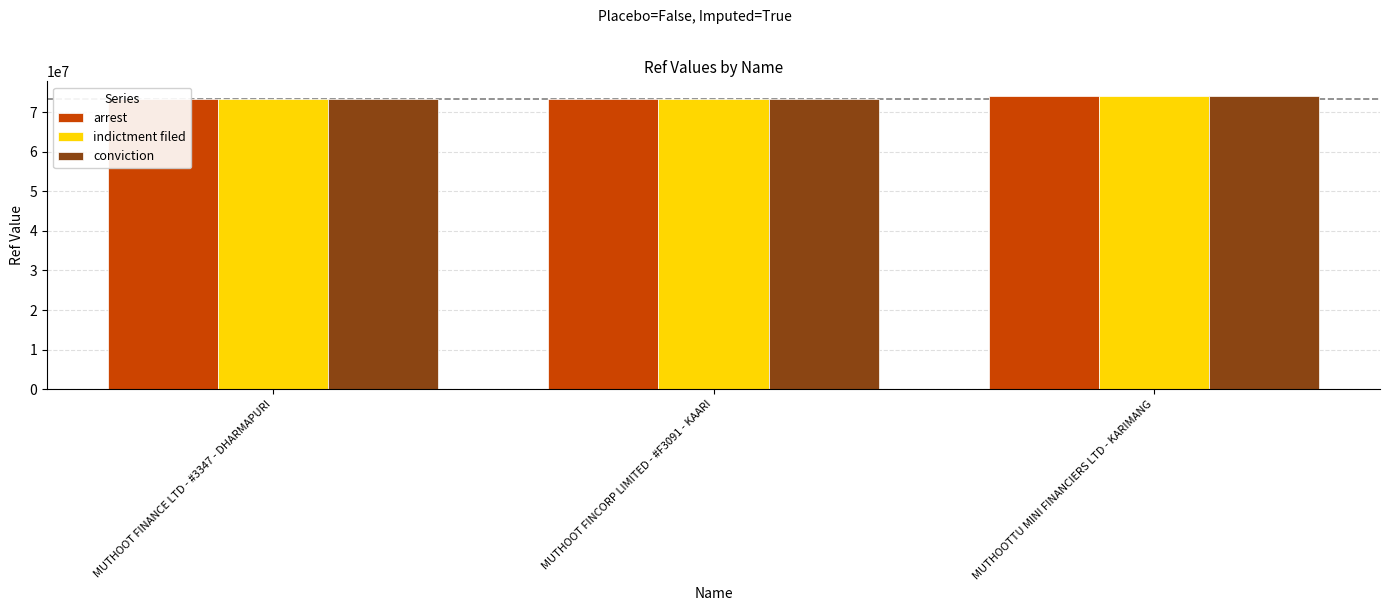

What is the value of the indictment filed bar at the 1st from the left?

73282787